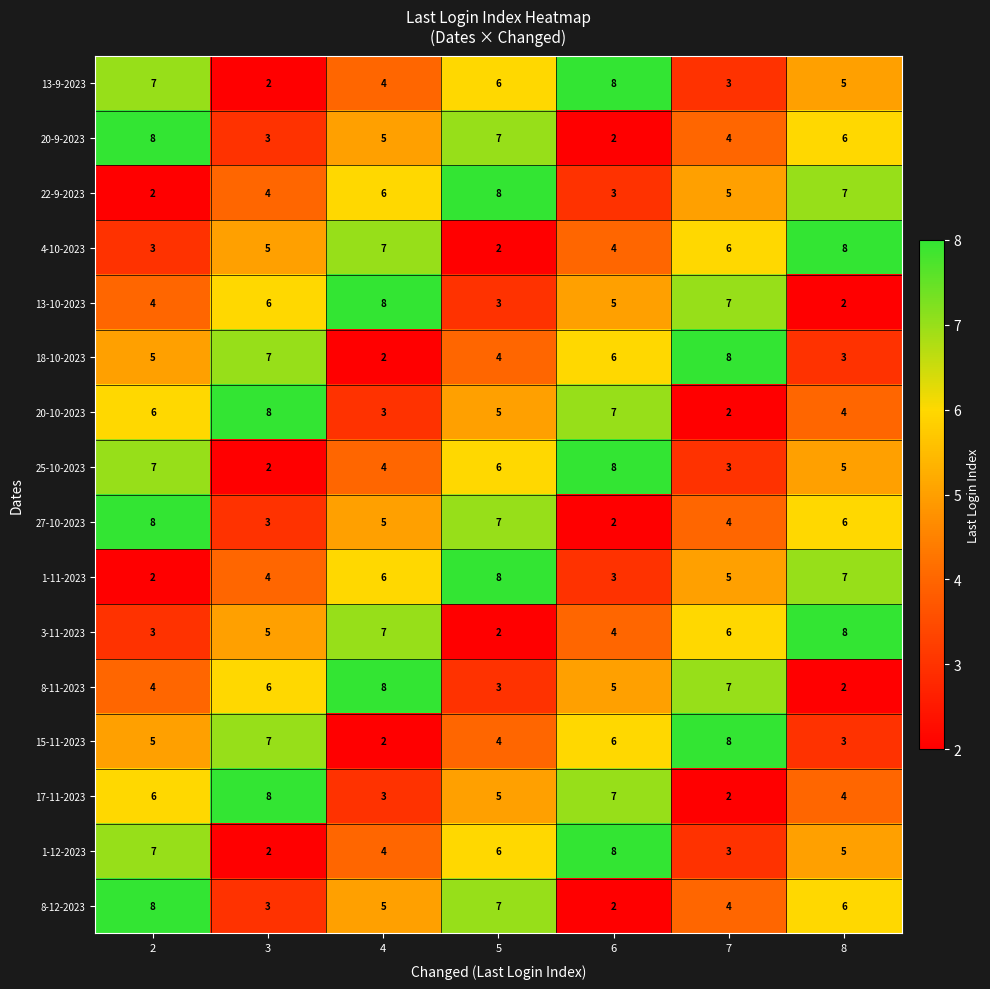

The 8-11-2023 series shows 6 at 3. True or false?

True